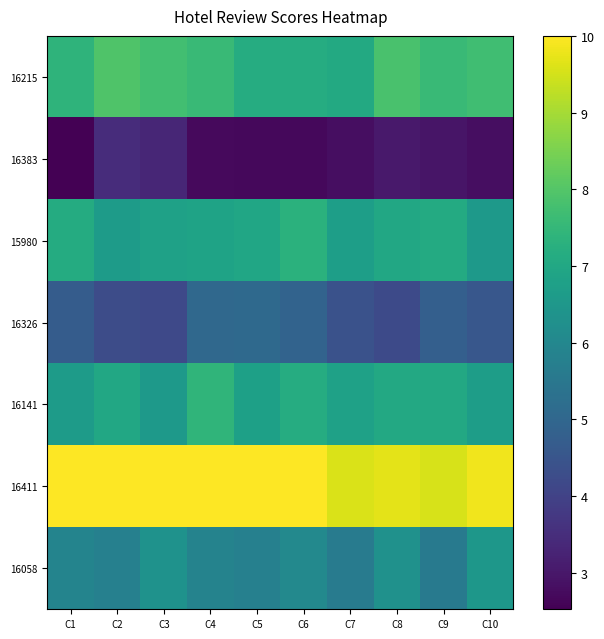

At which category is the sum across all series the highest?

C4